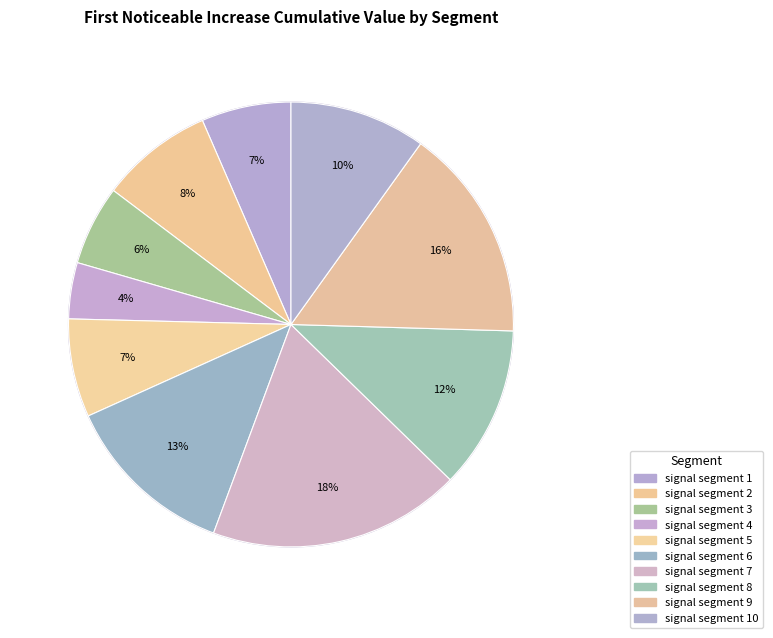

To the nearest percent, what is the combined percentage of signal segment 4 and signal segment 10?

14%